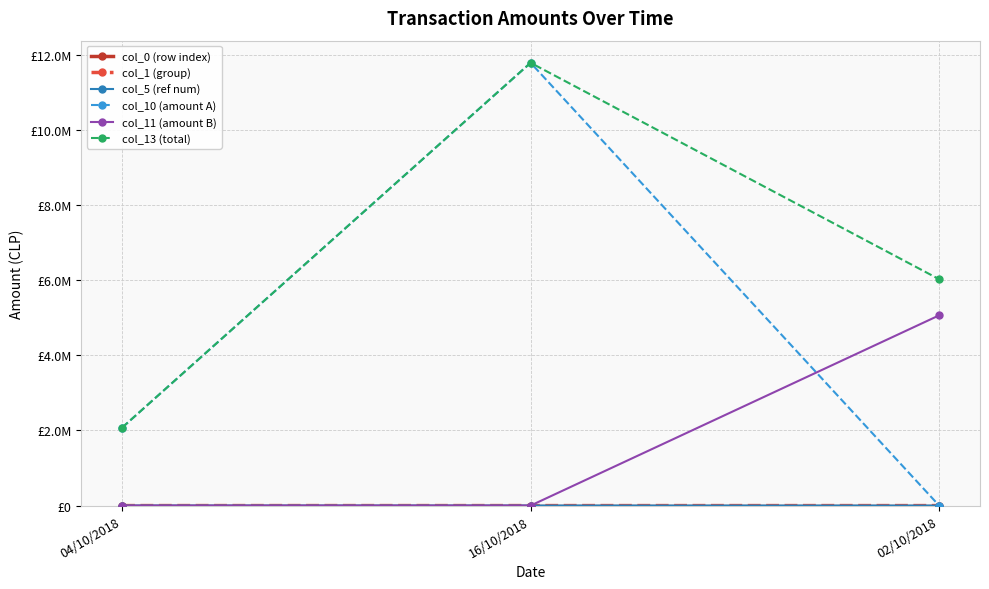

Is this an area chart (filled region under the line)?

No